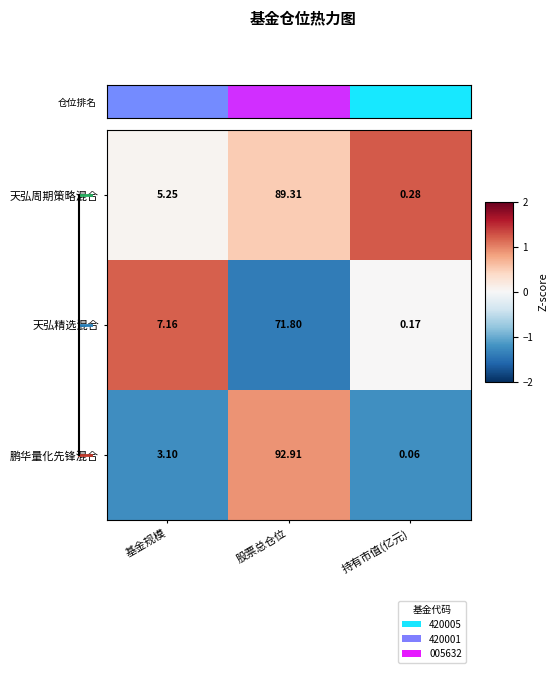

At which label is 鹏华量化先锋混合 closest to 46?

基金规模